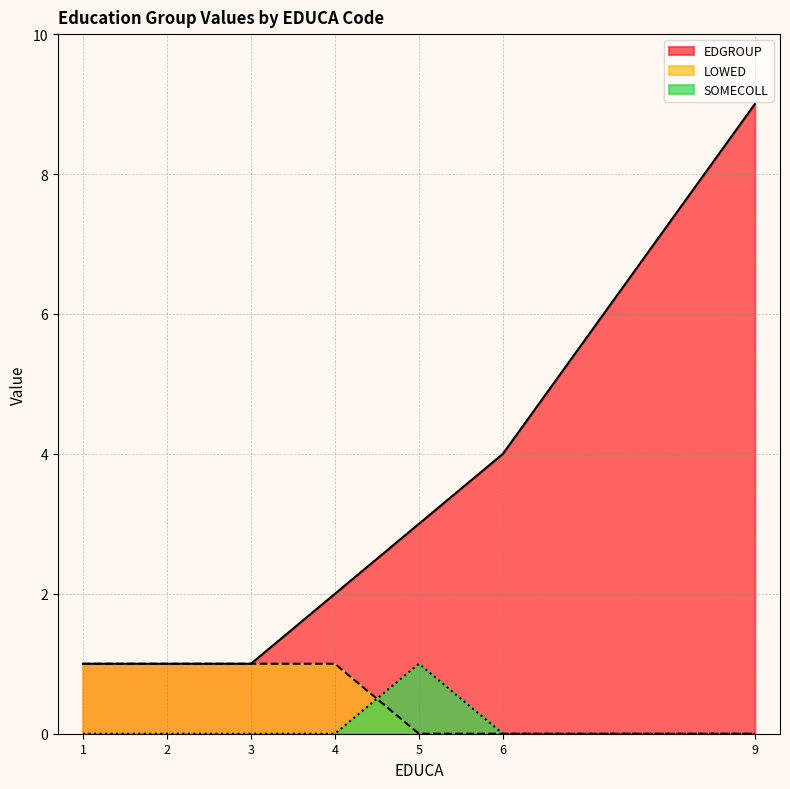

Reading left to right, extract all data points from this chart.

EDGROUP: 1=1	2=1	3=1	4=2	5=3	6=4	9=9
LOWED: 1=1	2=1	3=1	4=1	5=0	6=0	9=0
SOMECOLL: 1=0	2=0	3=0	4=0	5=1	6=0	9=0